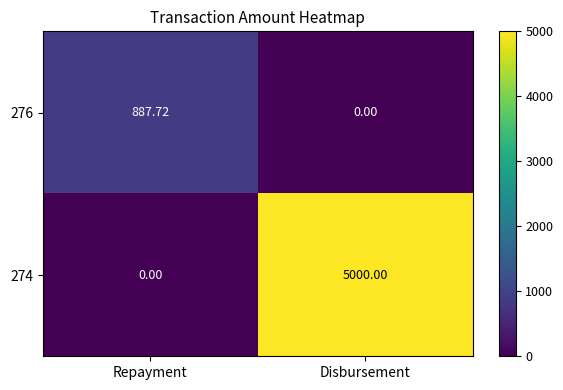

At how many categories does at least one series exceed 1212?

1